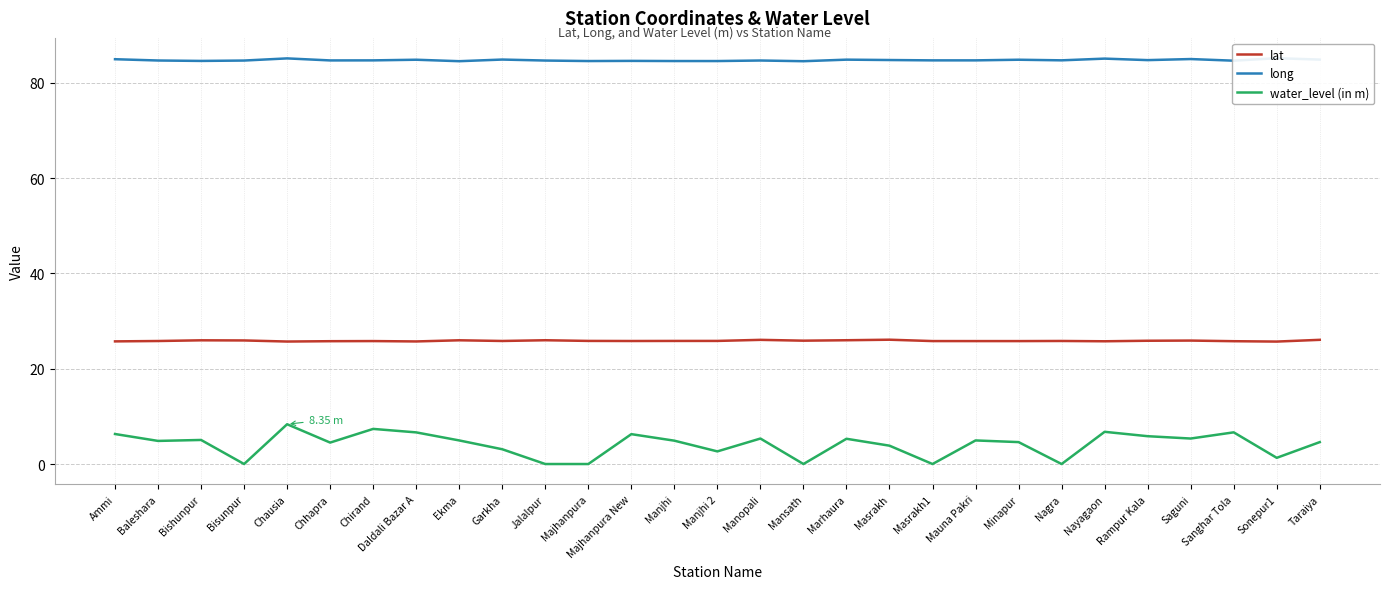

Reading right to left, transcribe all the data shown in this chart.

lat: Taraiya=26.1	Sonepur1=25.7	Sanghar Tola=25.8	Saguni=25.9	Rampur Kala=25.9	Nayagaon=25.8	Nagra=25.8	Minapur=25.8	Mauna Pakri=25.8	Masrakh1=25.8	Masrakh=26.1	Marhaura=26.0	Mansath=25.9	Manopali=26.1	Manjhi 2=25.8	Manjhi=25.8	Majhanpura New=25.8	Majhanpura=25.8	Jalalpur=26.0	Garkha=25.8	Ekma=26.0	Daldali Bazar A=25.7	Chirand=25.8	Chhapra=25.8	Chausia=25.7	Bisunpur=25.9	Bishunpur=26.0	Baleshara=25.8	Ammi=25.7
long: Taraiya=84.9	Sonepur1=85.2	Sanghar Tola=84.7	Saguni=85.0	Rampur Kala=84.8	Nayagaon=85.1	Nagra=84.7	Minapur=84.9	Mauna Pakri=84.7	Masrakh1=84.7	Masrakh=84.8	Marhaura=84.9	Mansath=84.5	Manopali=84.7	Manjhi 2=84.6	Manjhi=84.6	Majhanpura New=84.6	Majhanpura=84.6	Jalalpur=84.7	Garkha=84.9	Ekma=84.5	Daldali Bazar A=84.9	Chirand=84.7	Chhapra=84.7	Chausia=85.1	Bisunpur=84.7	Bishunpur=84.6	Baleshara=84.7	Ammi=85.0
water_level (in m): Taraiya=4.6	Sonepur1=1.3	Sanghar Tola=6.7	Saguni=5.3	Rampur Kala=5.8	Nayagaon=6.8	Nagra=0.0	Minapur=4.6	Mauna Pakri=5.0	Masrakh1=0.0	Masrakh=3.9	Marhaura=5.3	Mansath=0.0	Manopali=5.3	Manjhi 2=2.6	Manjhi=4.9	Majhanpura New=6.3	Majhanpura=0.0	Jalalpur=0.0	Garkha=3.1	Ekma=5.0	Daldali Bazar A=6.6	Chirand=7.4	Chhapra=4.5	Chausia=8.3	Bisunpur=0.0	Bishunpur=5.0	Baleshara=4.8	Ammi=6.3